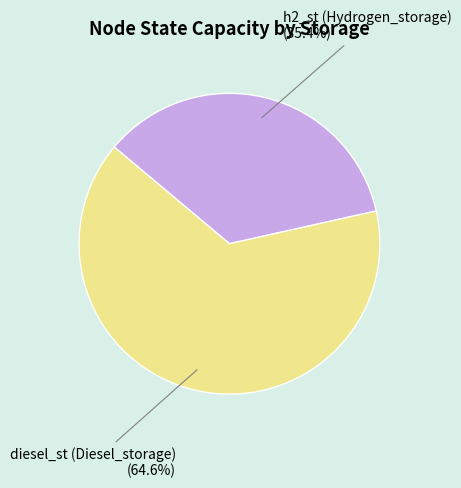

Is there a majority slice in this chart?

Yes